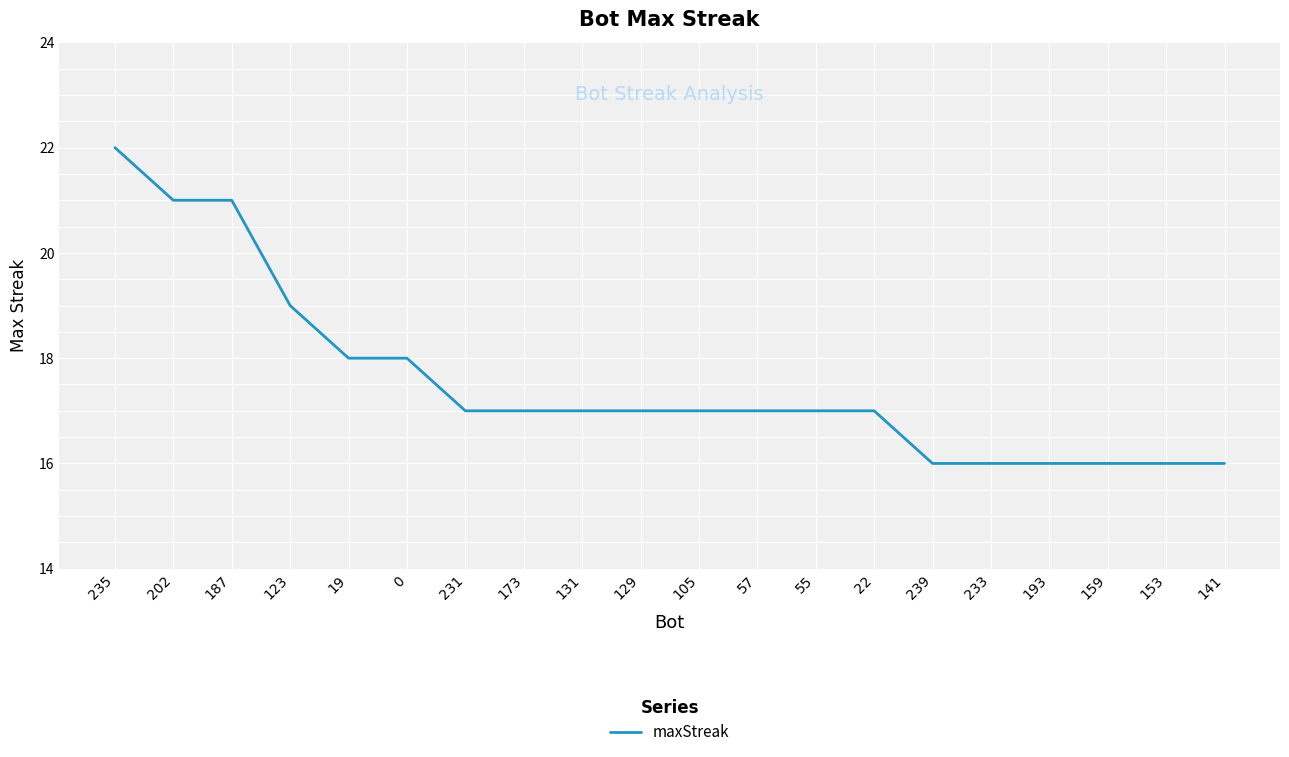

What value does the data have at 193?

16